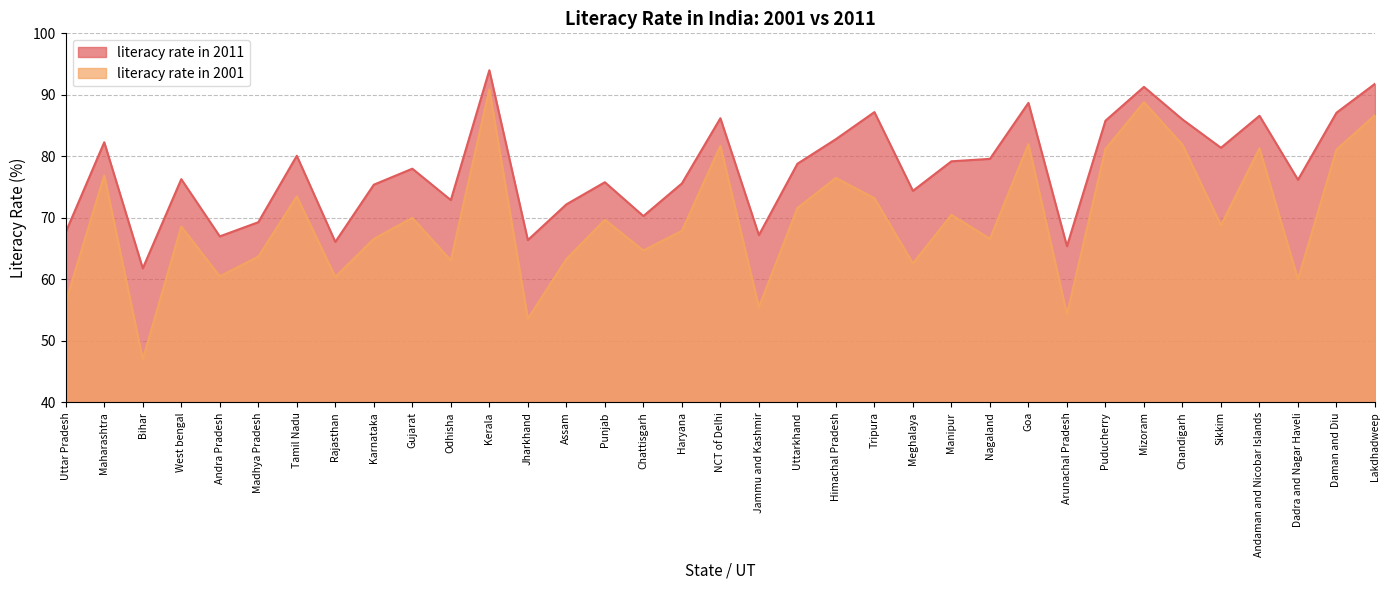

In literacy rate in 2001, how many points are lower than both neighbors (excluding endpoints)?

12